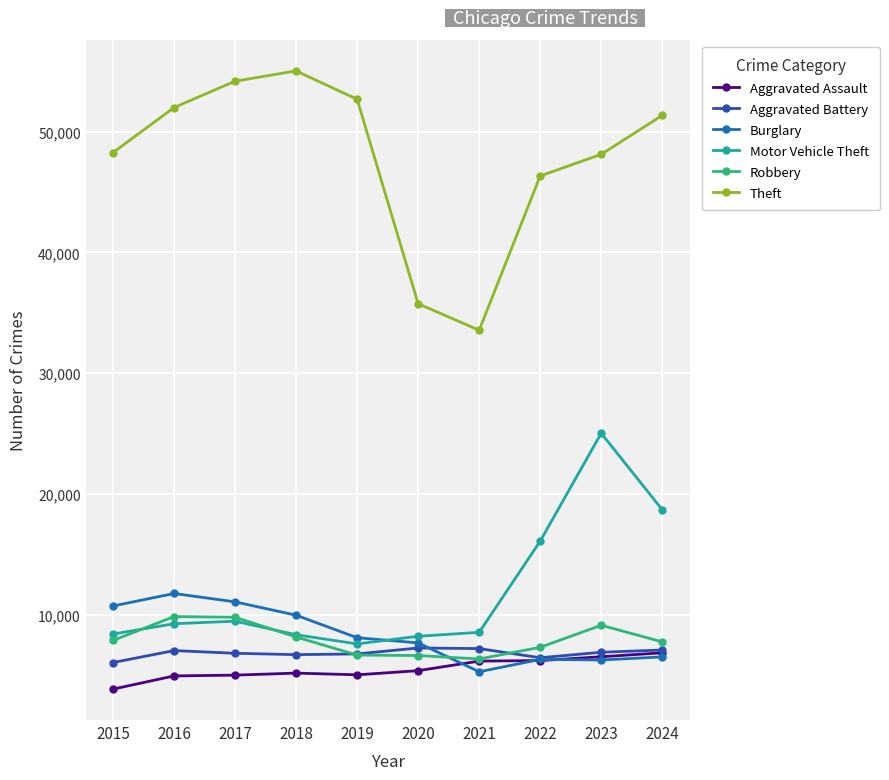

What is the sum of all Robbery values?

79439